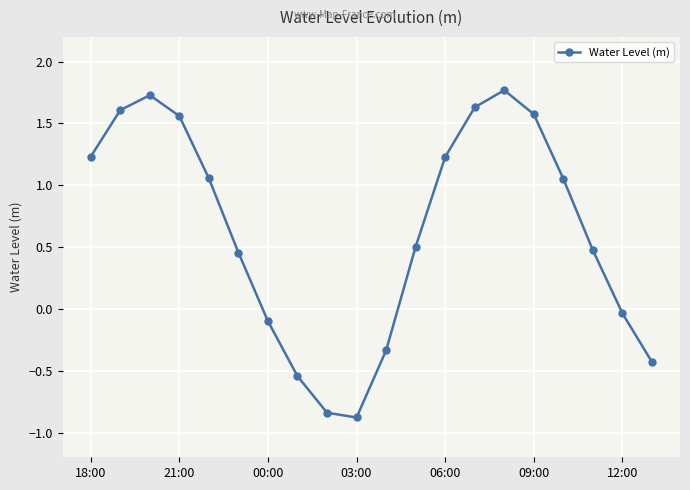

Does the chart display data point markers on the line(s)?

Yes